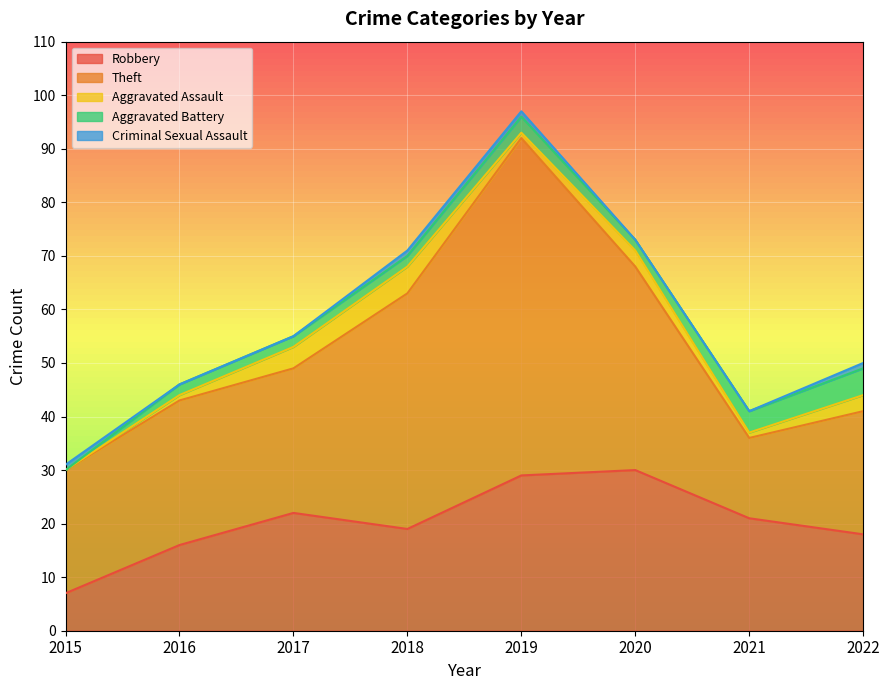

Is the value of Theft at 2020 greater than the value of Robbery at 2021?

Yes